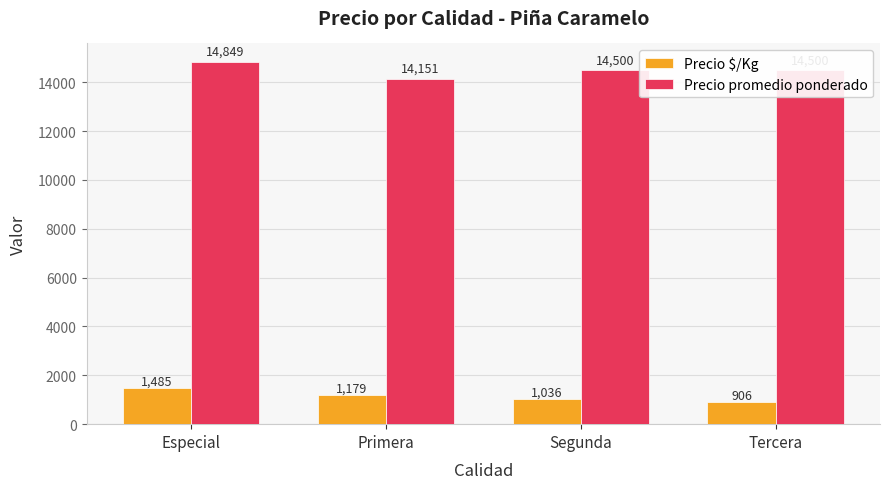

The value of Precio $/Kg at Tercera is 906. True or false?

True